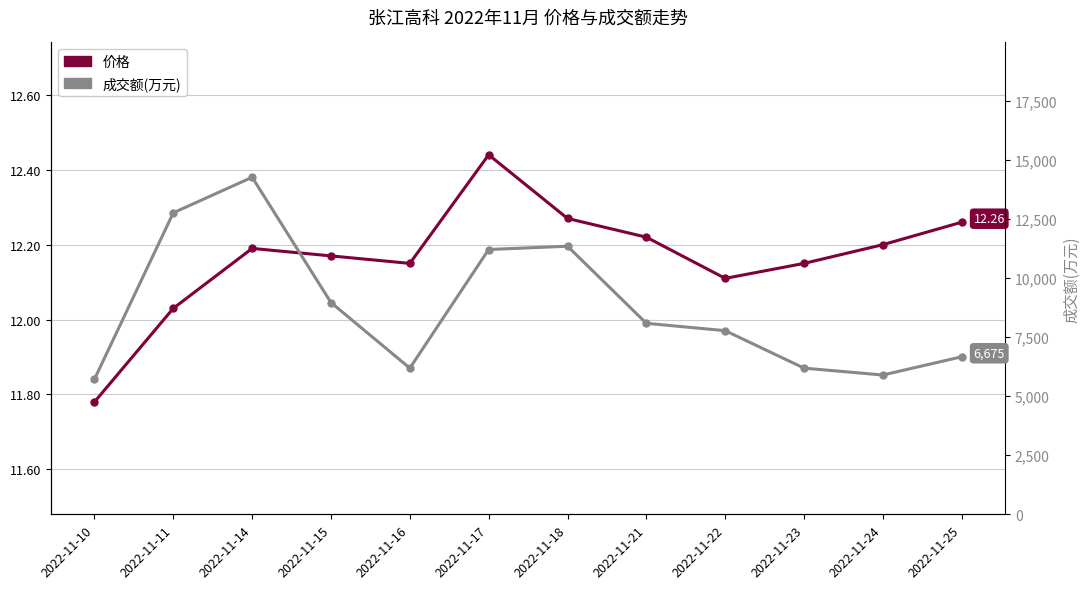

How many lines are shown in the chart?

2